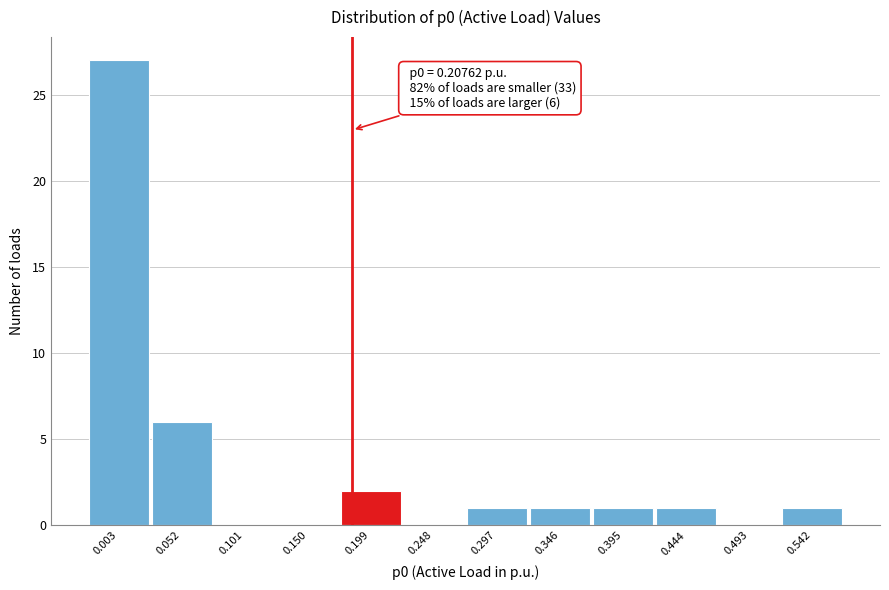

Reading left to right, transcribe all the data shown in this chart.

0.003=27	0.052=6	0.101=0	0.150=0	0.199=2	0.248=0	0.297=1	0.346=1	0.395=1	0.444=1	0.493=0	0.542=1